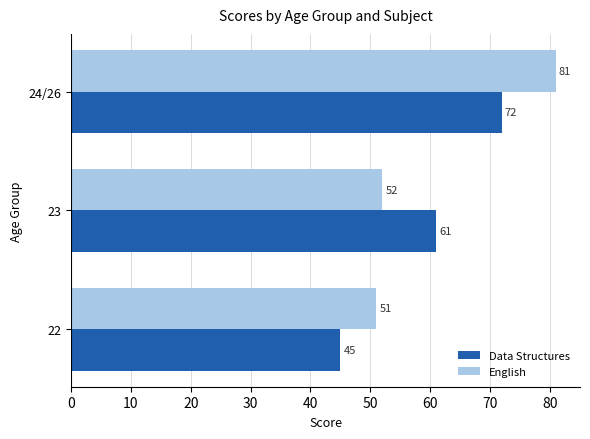

Which series has the largest total across all categories?

English